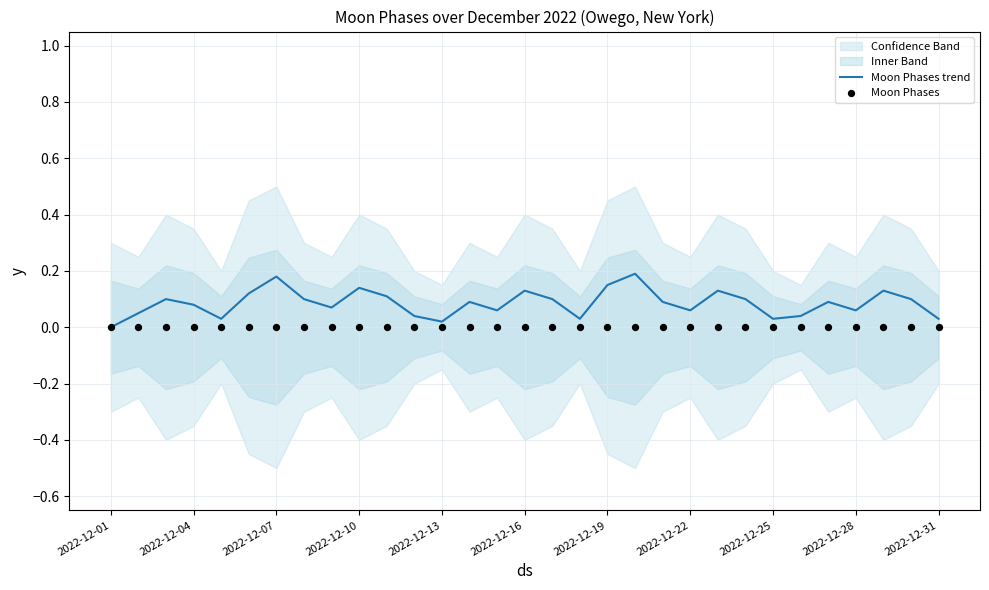

At how many categories does at least one series exceed 0?

30